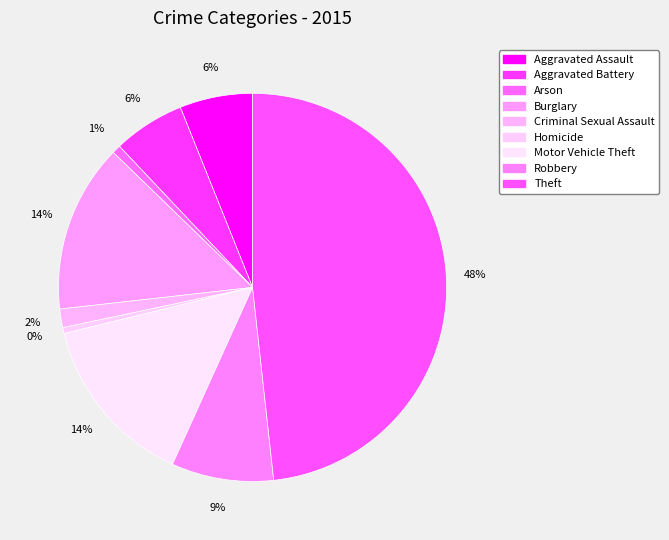

What percentage is the Criminal Sexual Assault slice, to the nearest percent?

2%